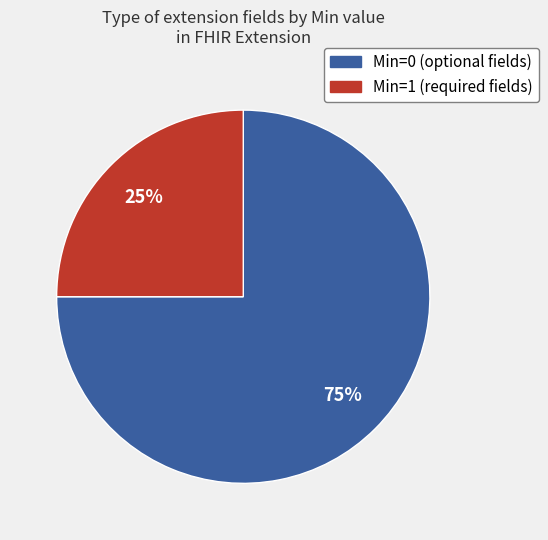

Combined, do Min=0 (optional fields) and Min=1 (required fields) account for over 50%?

Yes